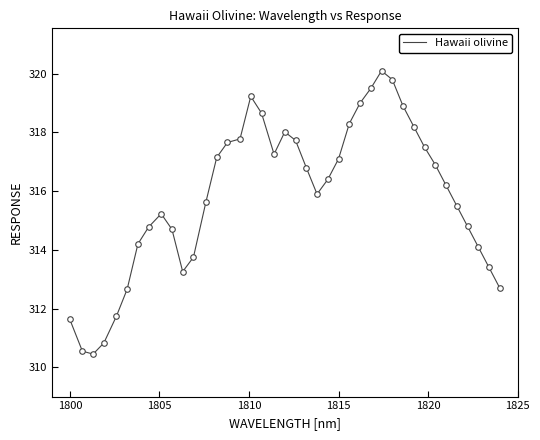

What is the greatest value displayed?

320.1